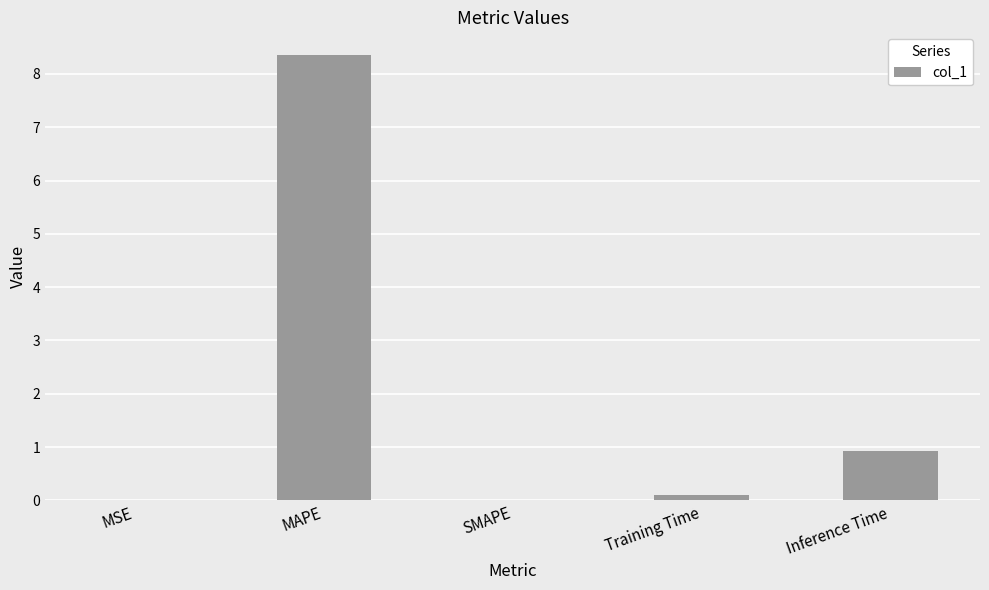

The chart shows a value of 1.4 at Inference Time. True or false?

False